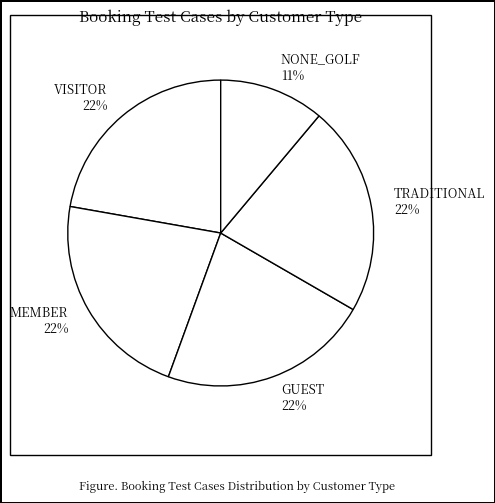

Is there a majority slice in this chart?

No